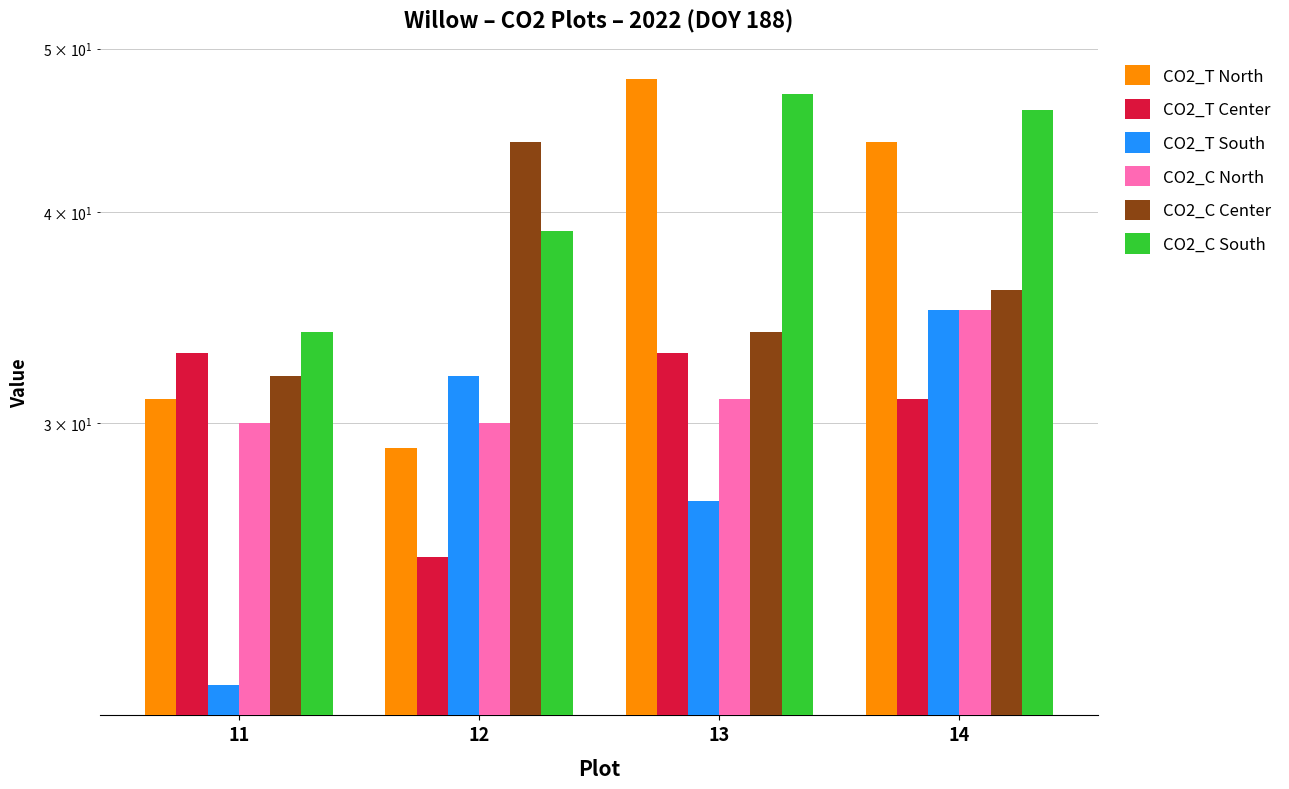

Are the bars grouped side by side (vs. stacked)?

Yes